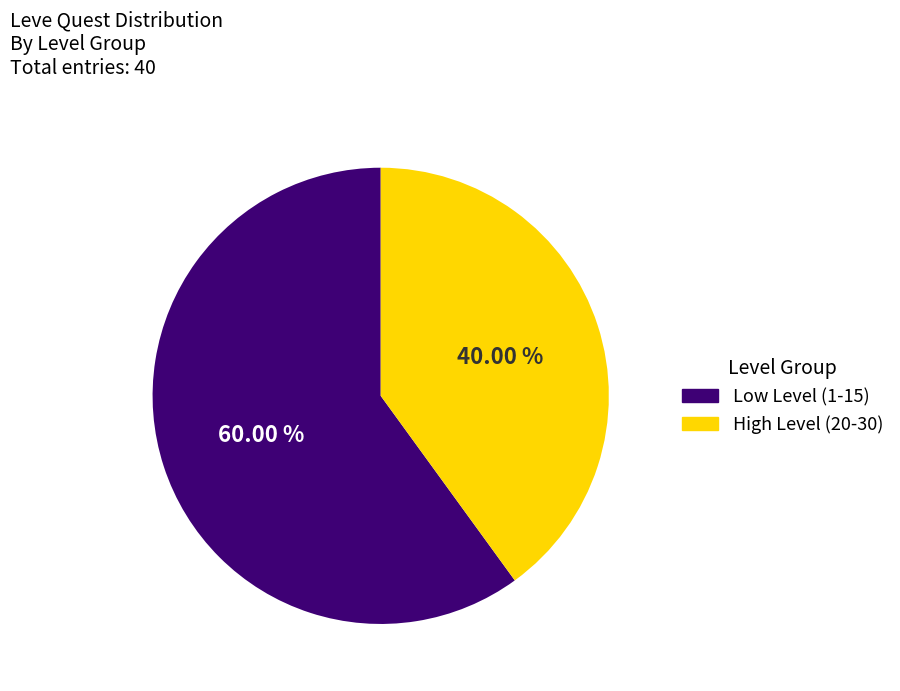

Approximately how many times larger is the value at Low Level (1-15) compared to High Level (20-30)?

1.5